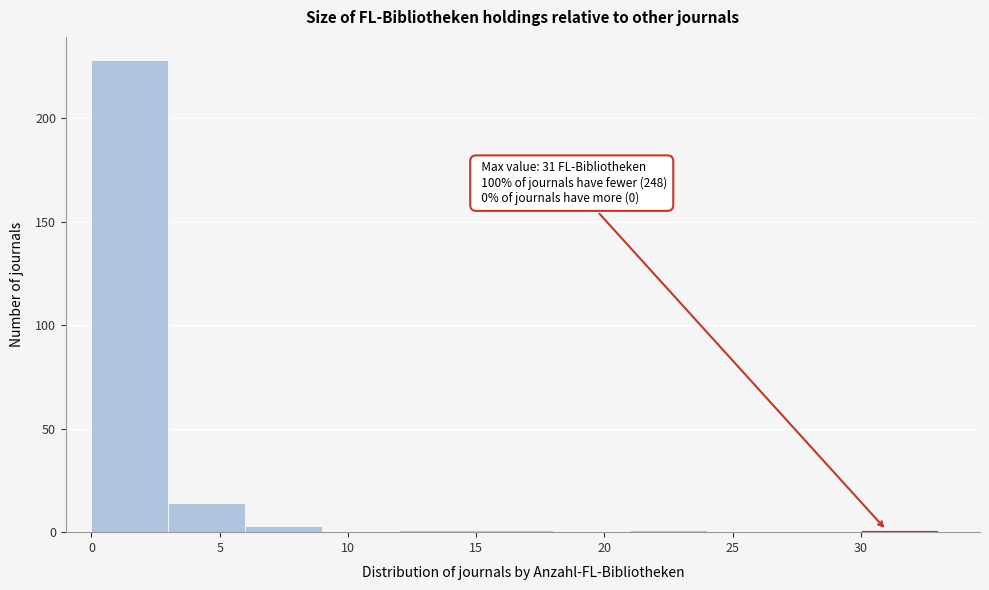

Over which range of the x-axis is the bar tallest?

0 to 3